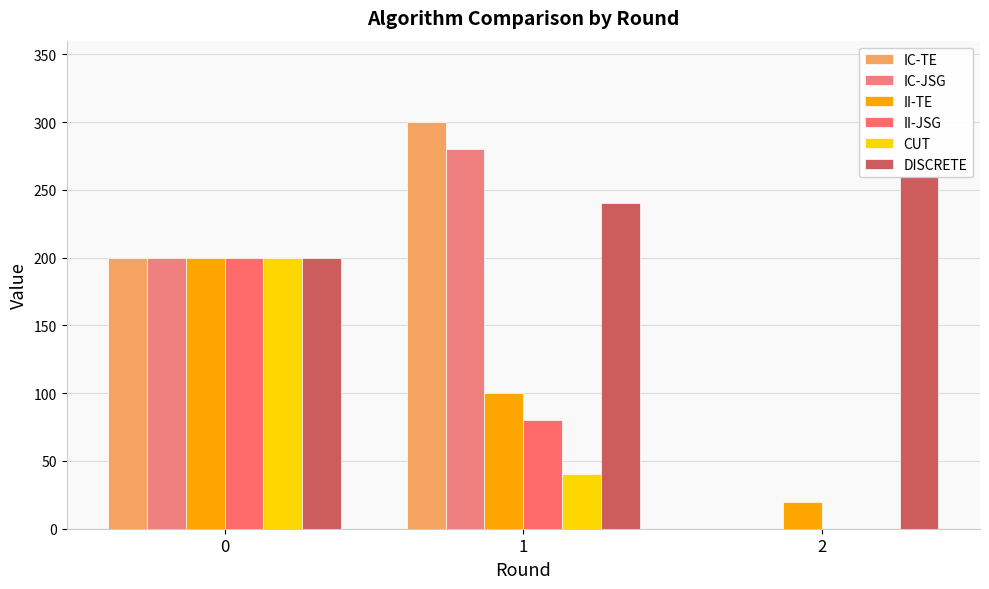

Is the value of DISCRETE at 0 greater than the value of CUT at 1?

Yes